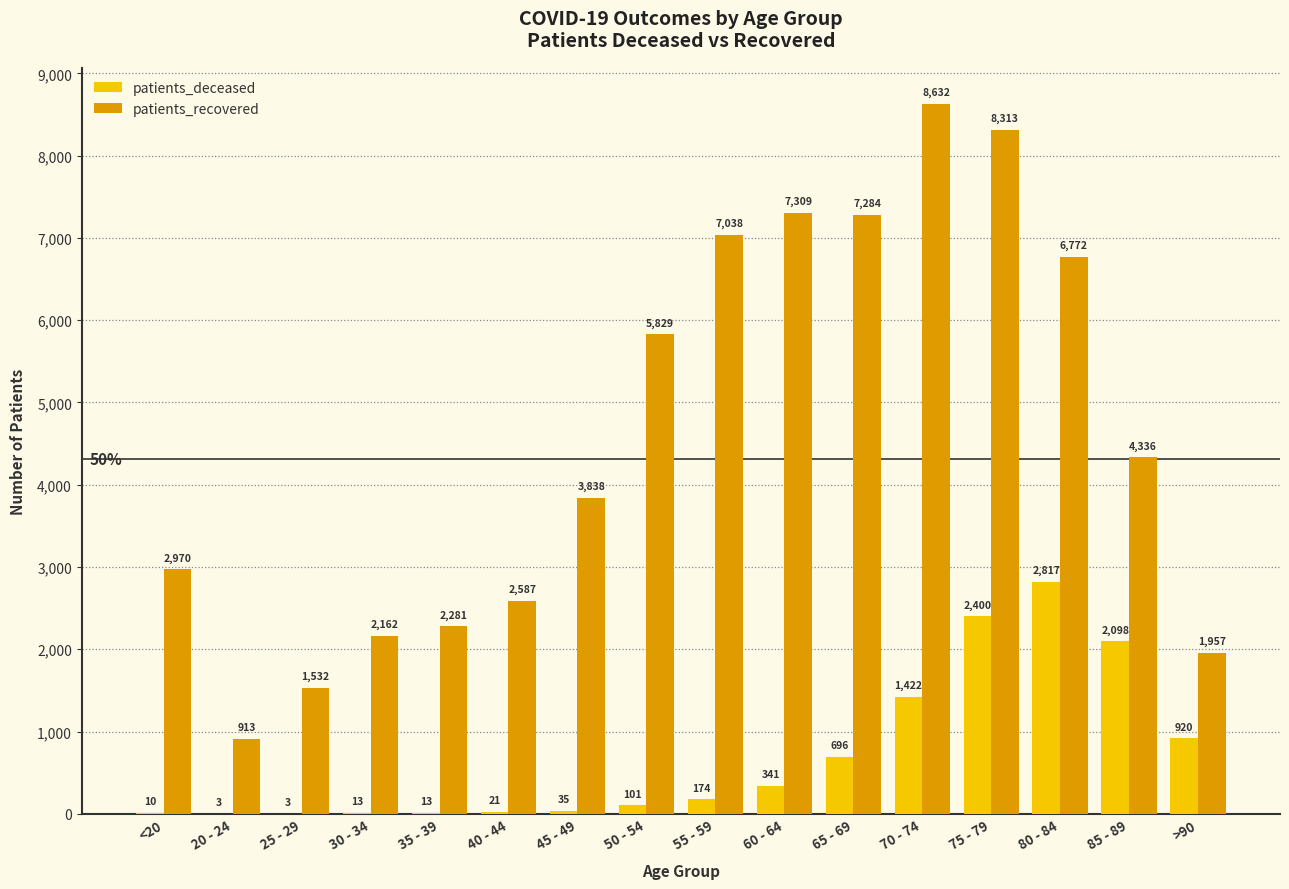

Which category has the highest value in the patients_recovered series?

70 - 74